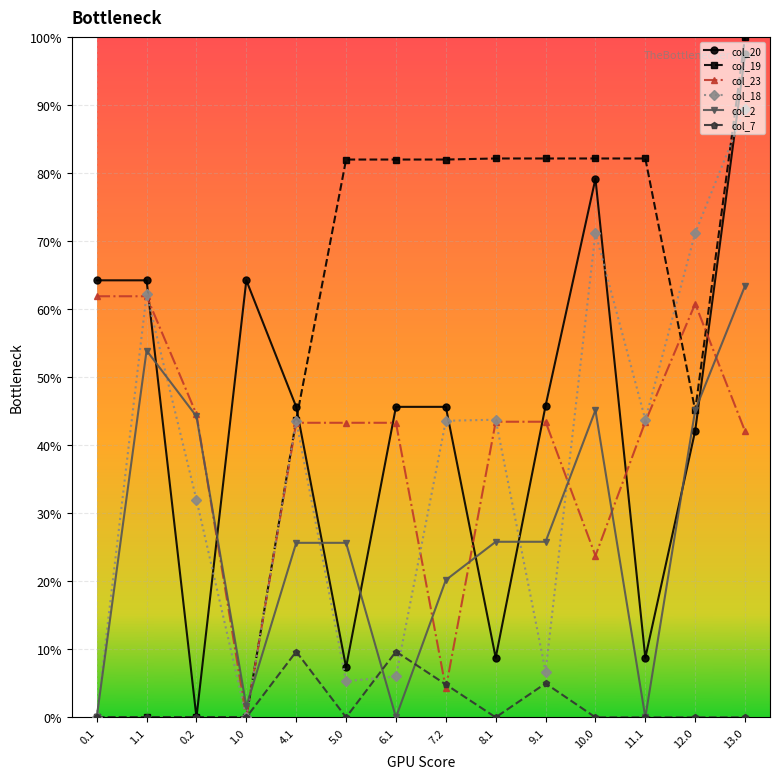

The value of col_18 at 13.0 is 89.5. True or false?

True